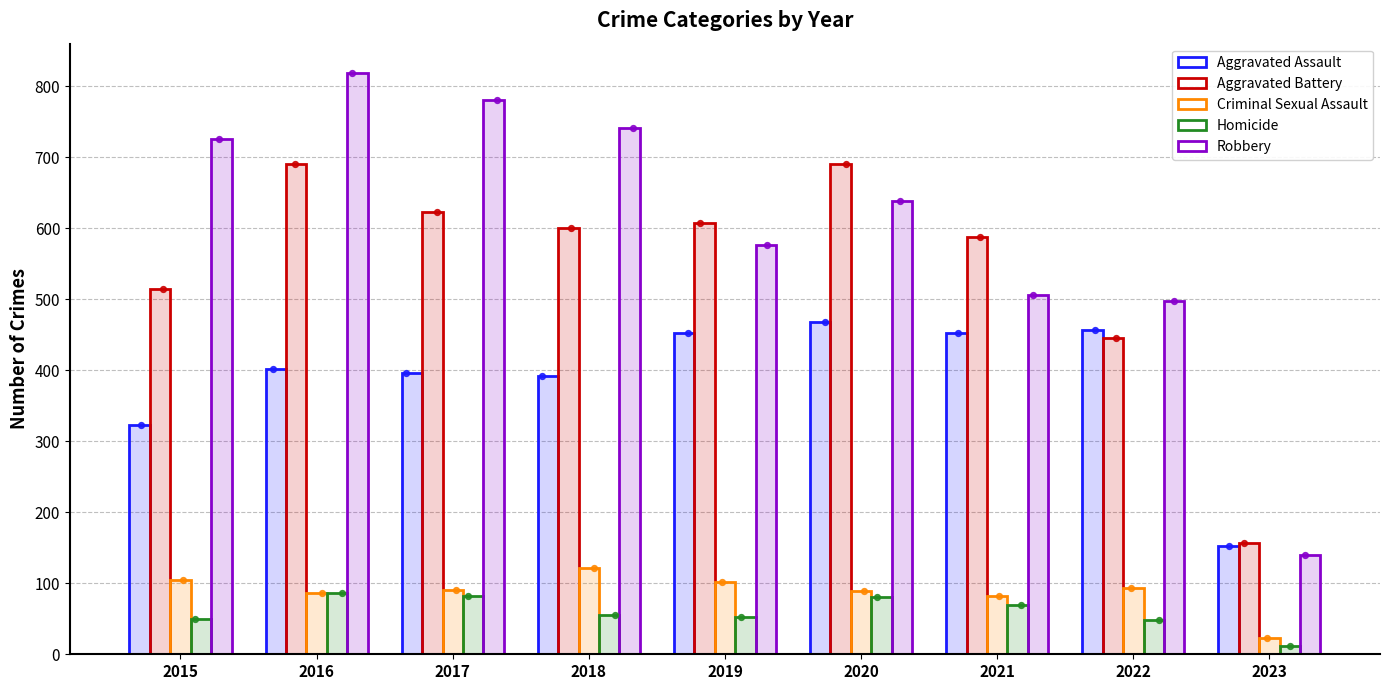

What is the total value across all series at 2015?

1719